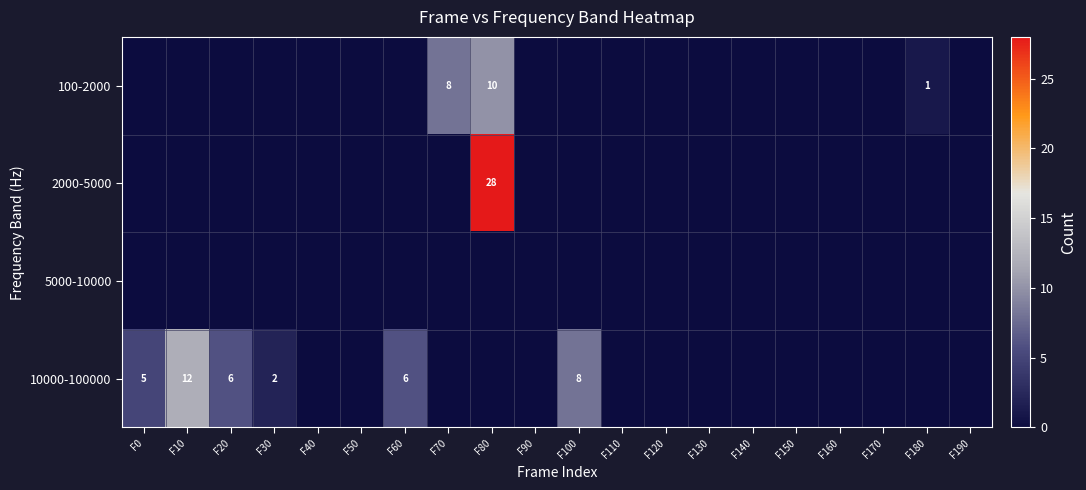

Is the value of 100-2000 at F190 greater than the value of 5000-10000 at F80?

No